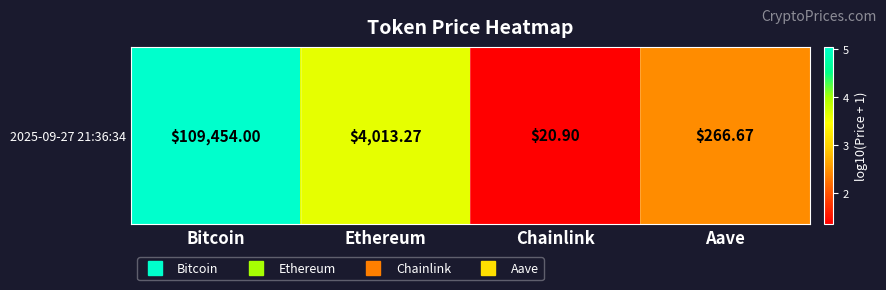

Reading left to right, what are all the values shown in this chart?

5.0	3.6	1.3	2.4